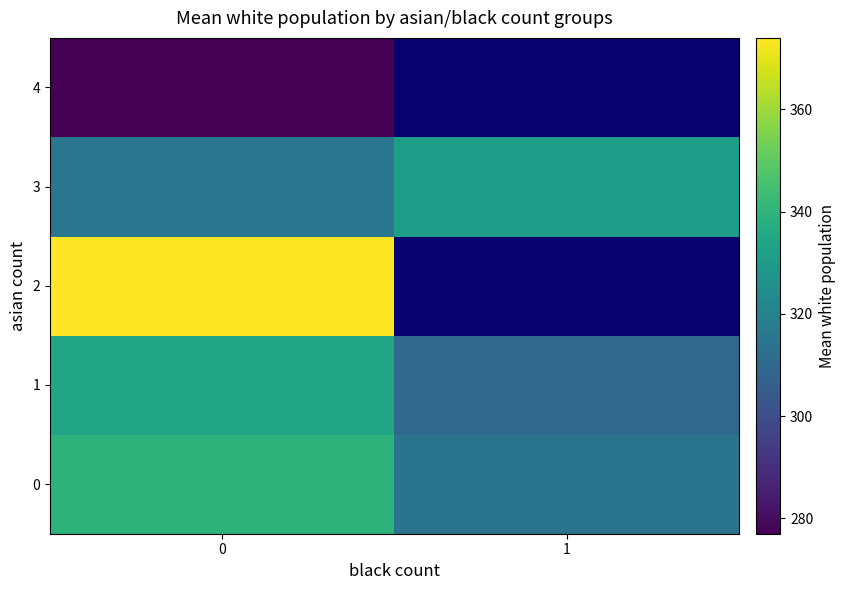

The value of 1 at 1 is 310.0. True or false?

True